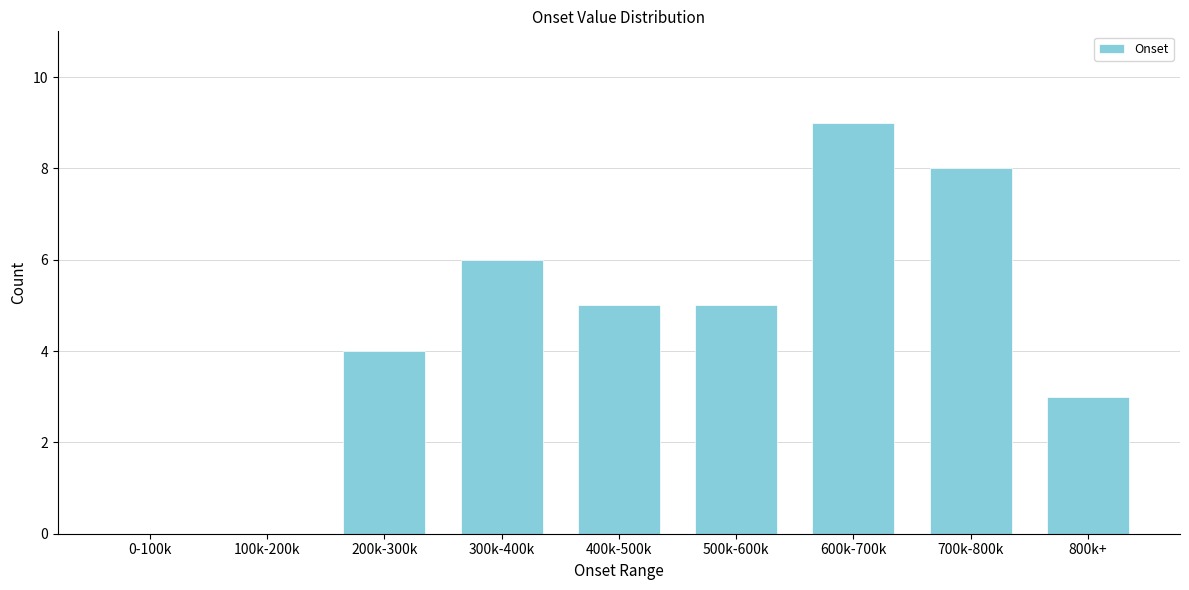

Reading right to left, transcribe all the data shown in this chart.

800k+=3	700k-800k=8	600k-700k=9	500k-600k=5	400k-500k=5	300k-400k=6	200k-300k=4	100k-200k=0	0-100k=0